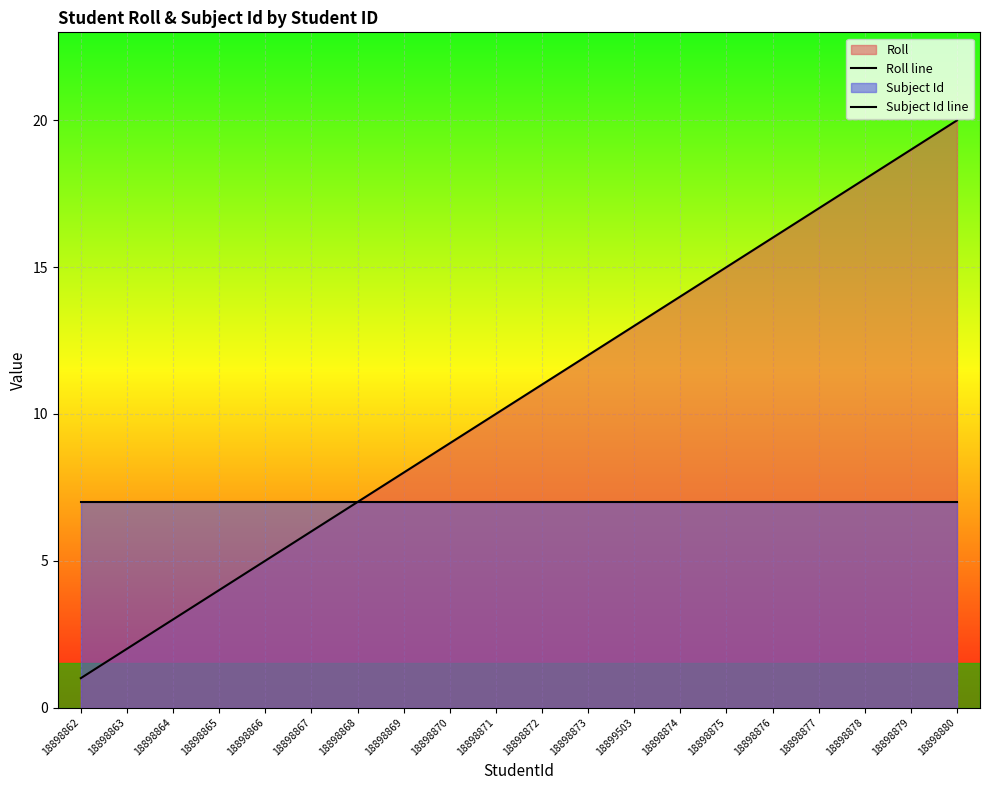

True or false: Roll line and Subject Id line cross at least once.

False